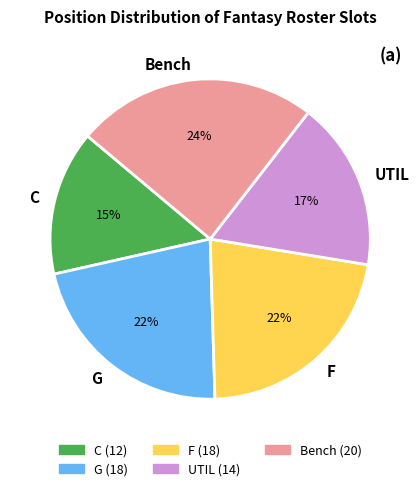

To the nearest percent, what portion does Bench represent?

24%